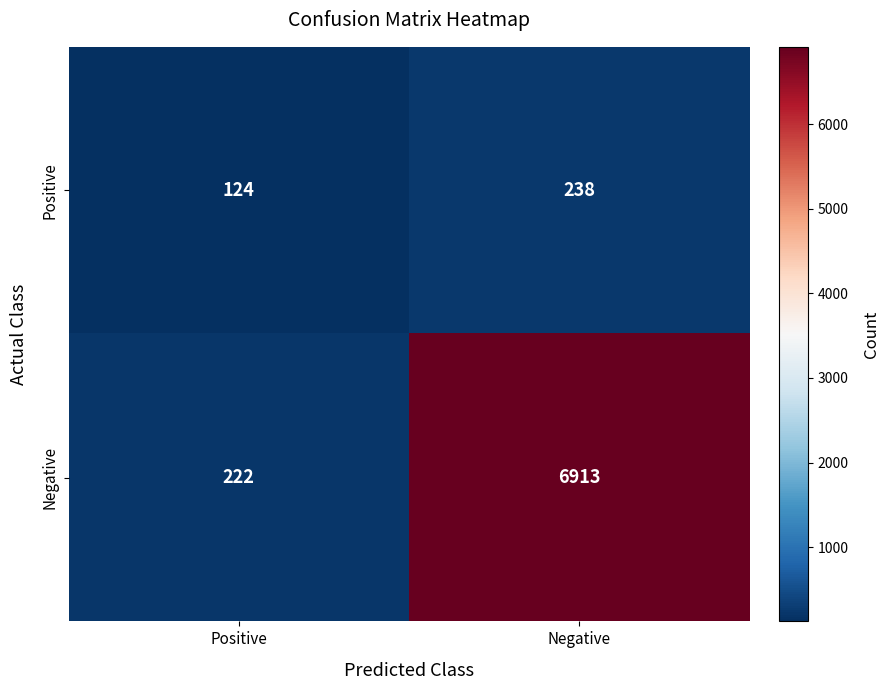

The value of Negative at Negative is 2341. True or false?

False